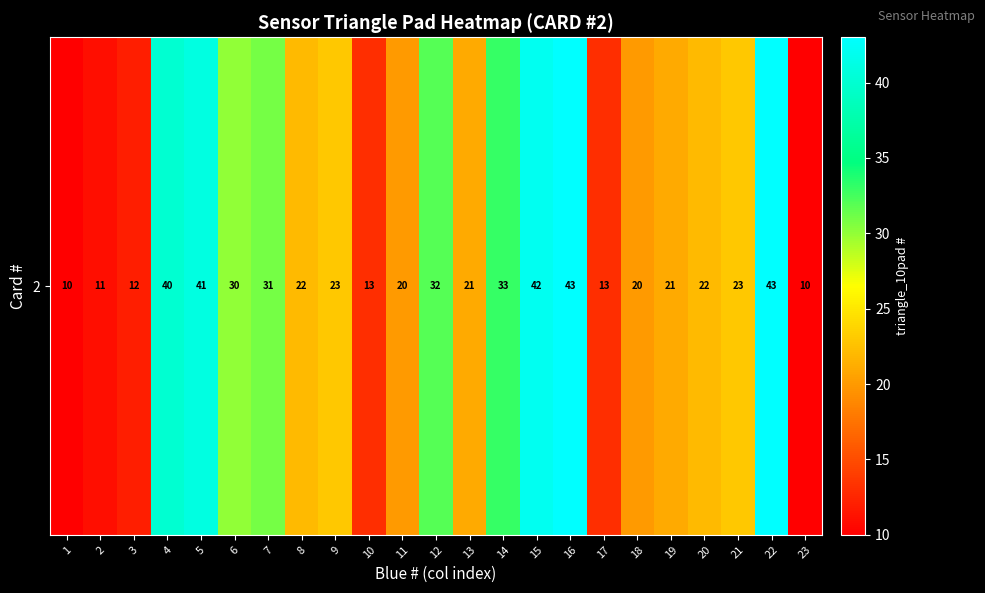

What is the average value?

25